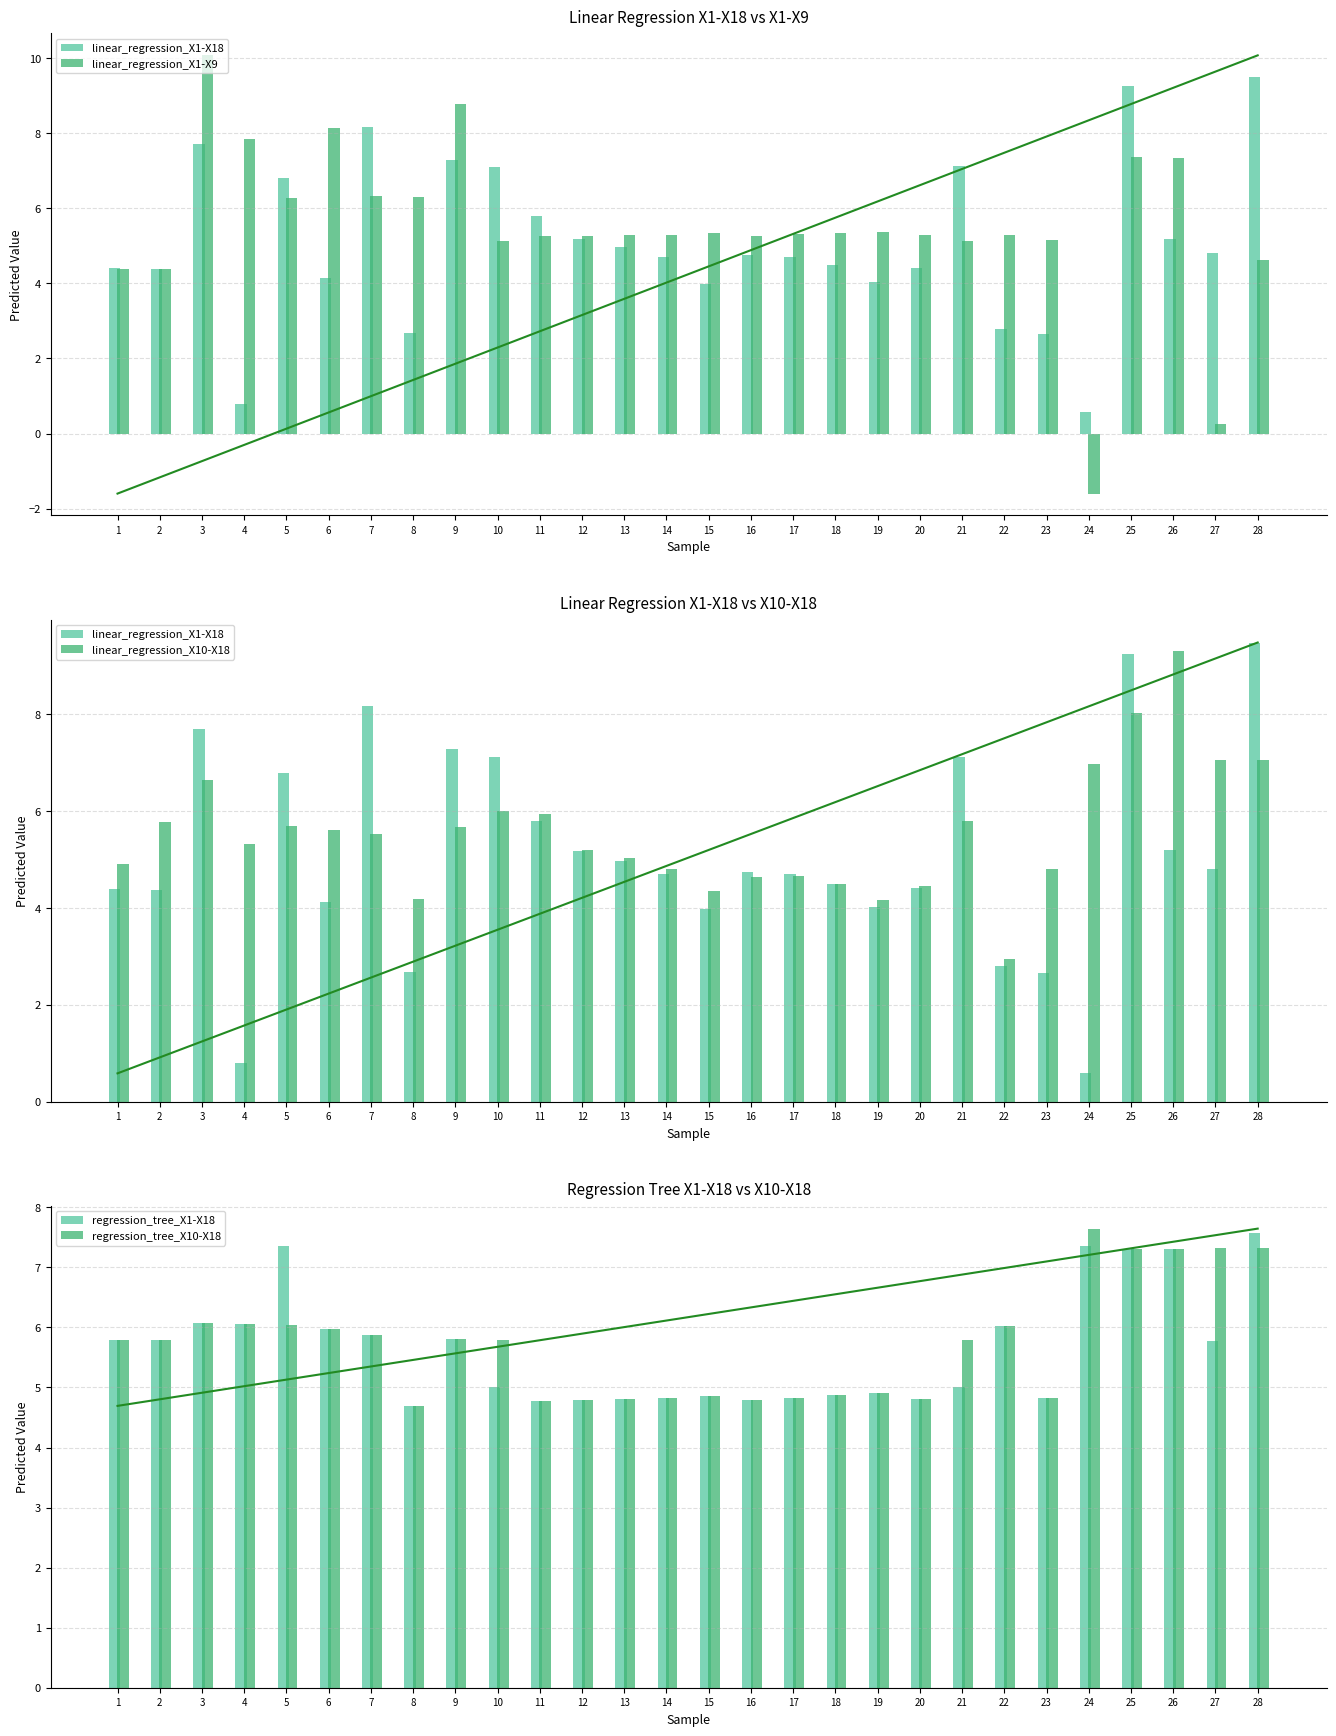

At which category is the sum across all series the highest?

25